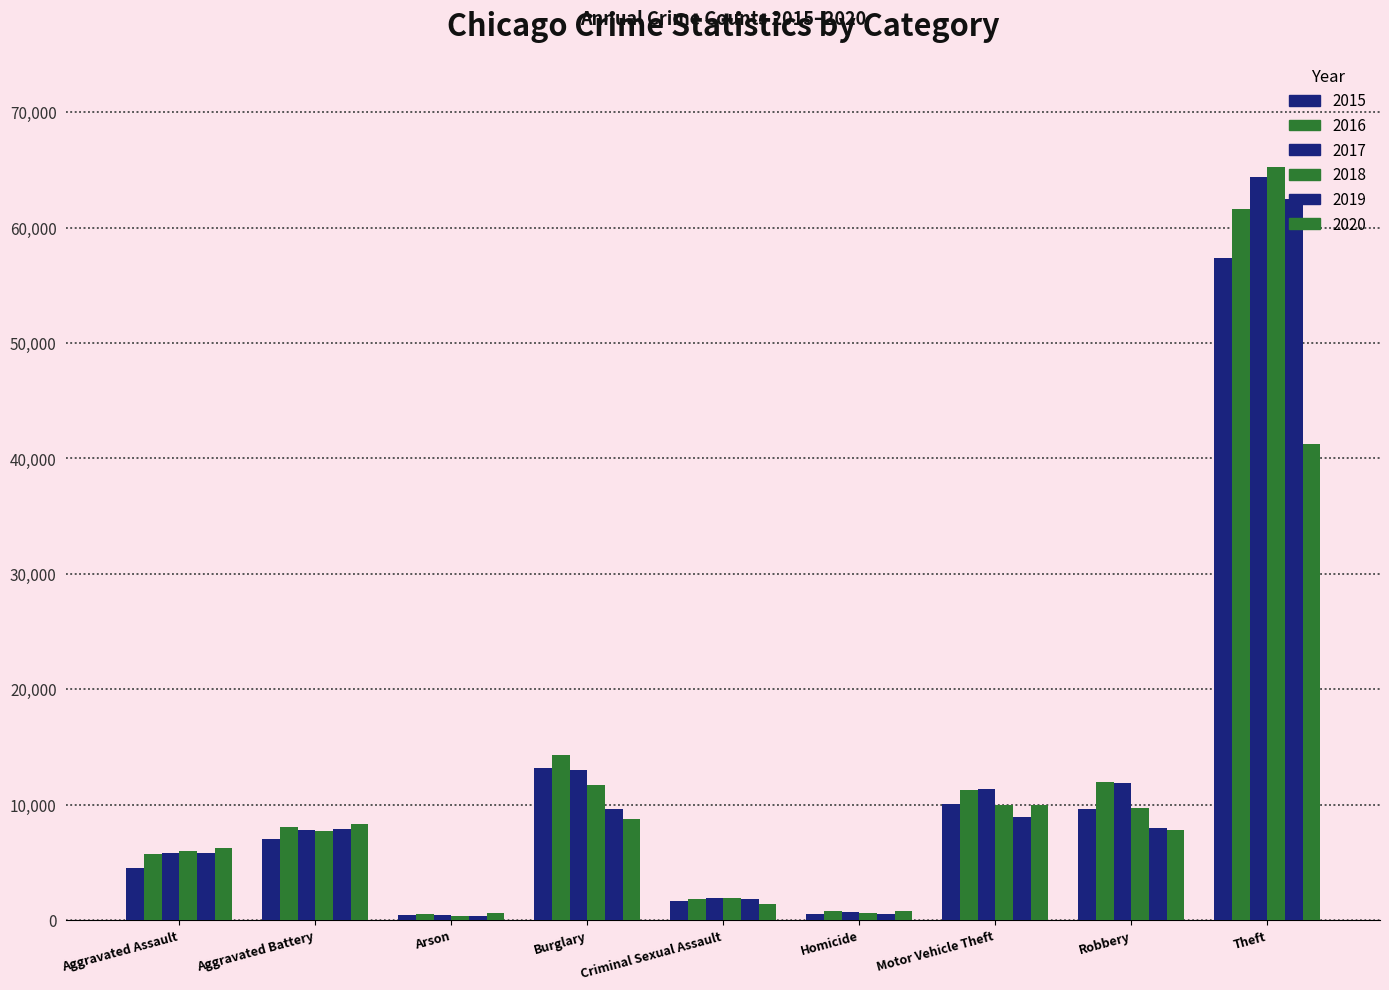

True or false: 2019 has a value of 1053 at Criminal Sexual Assault.

False